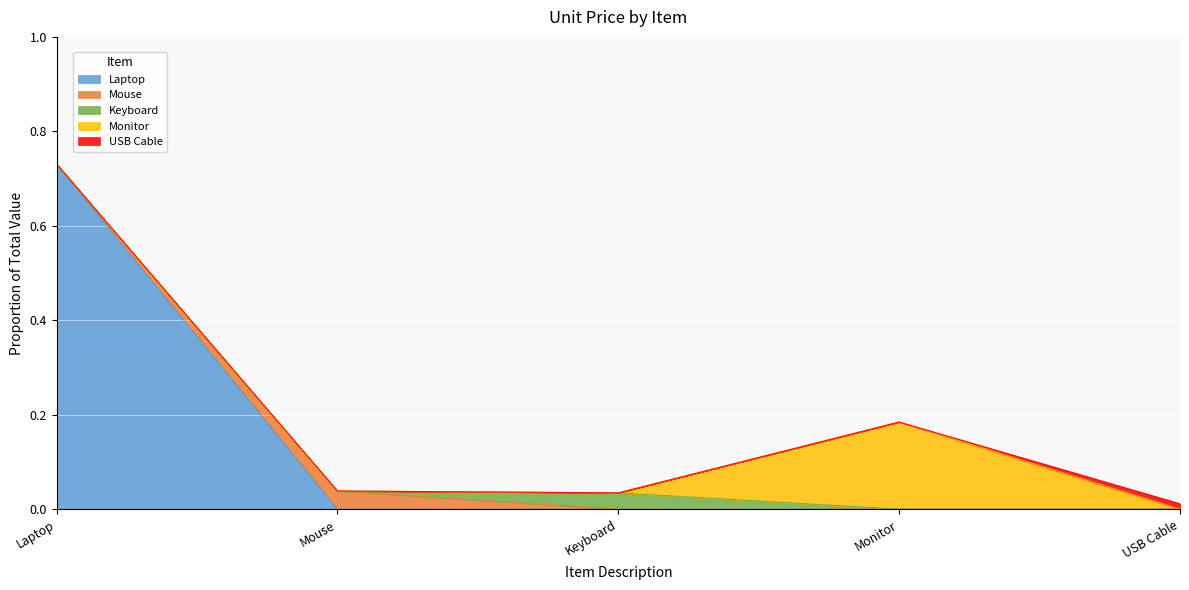

At which label does Laptop reach its peak?

Laptop